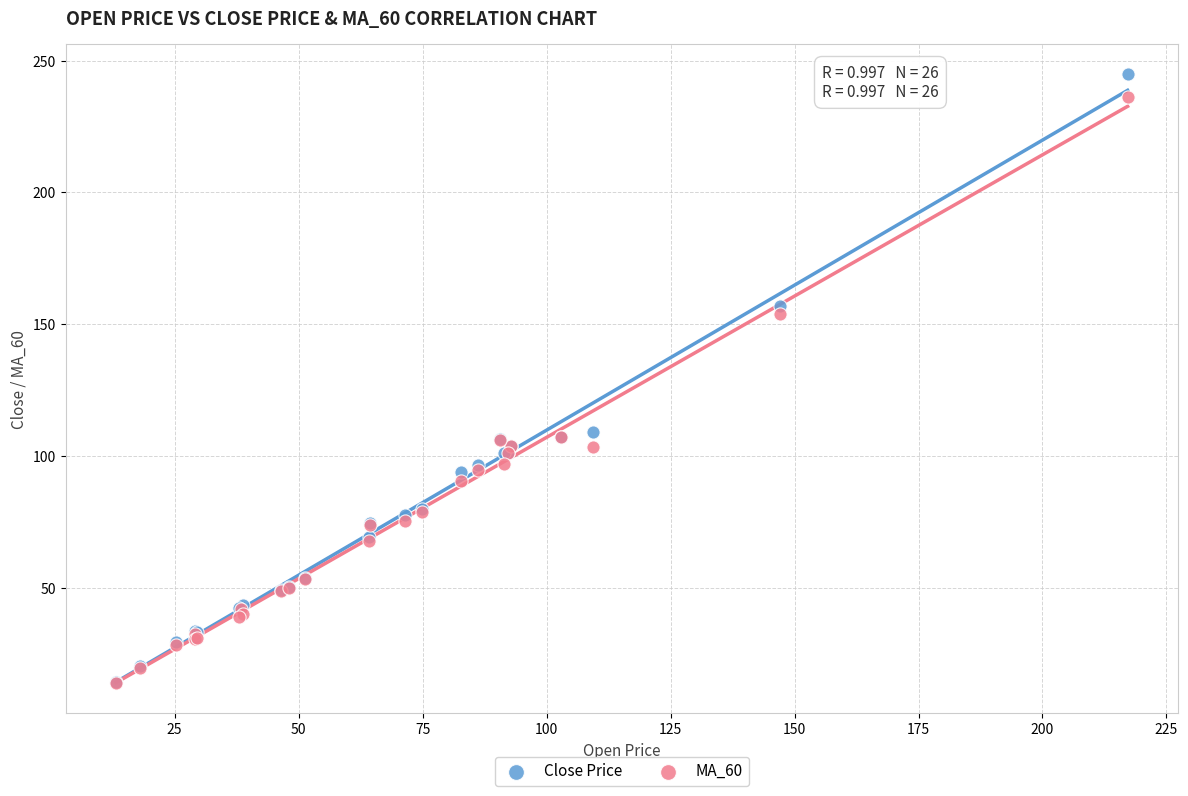

What are all the series names shown in the legend?

Close Price, MA_60